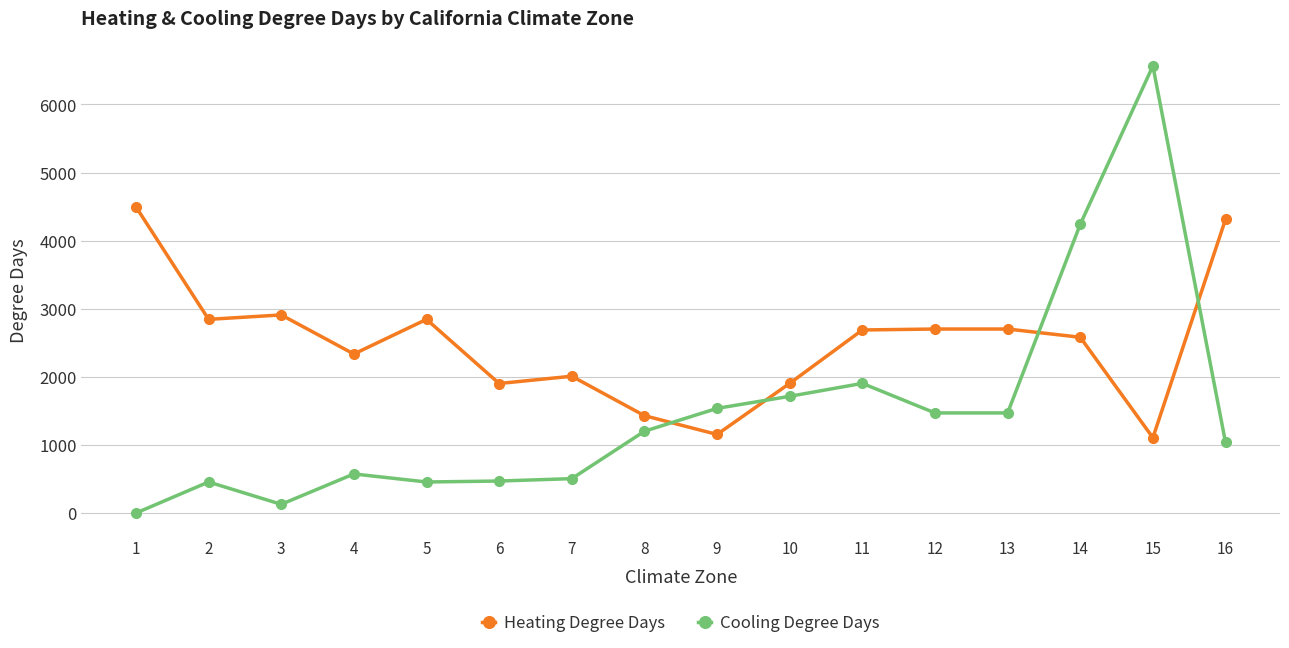

How many lines are shown in the chart?

2